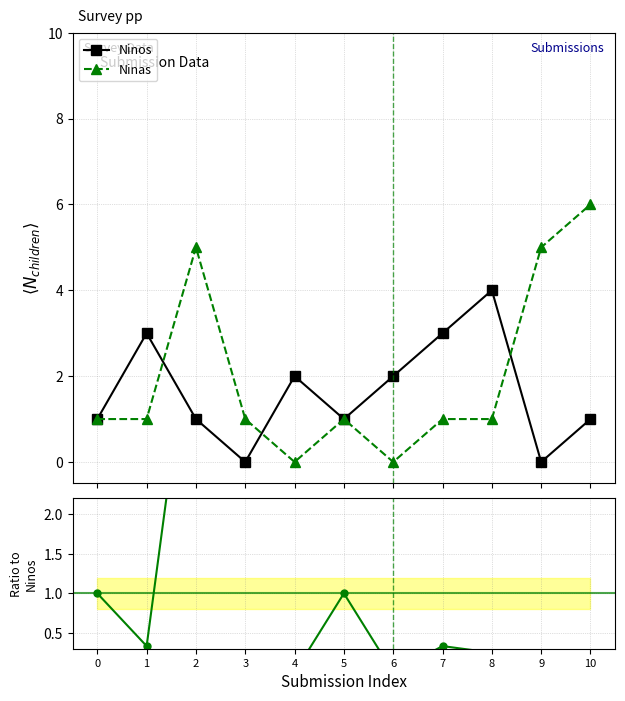

Which series changed the most between 2 and 5?

Ninas